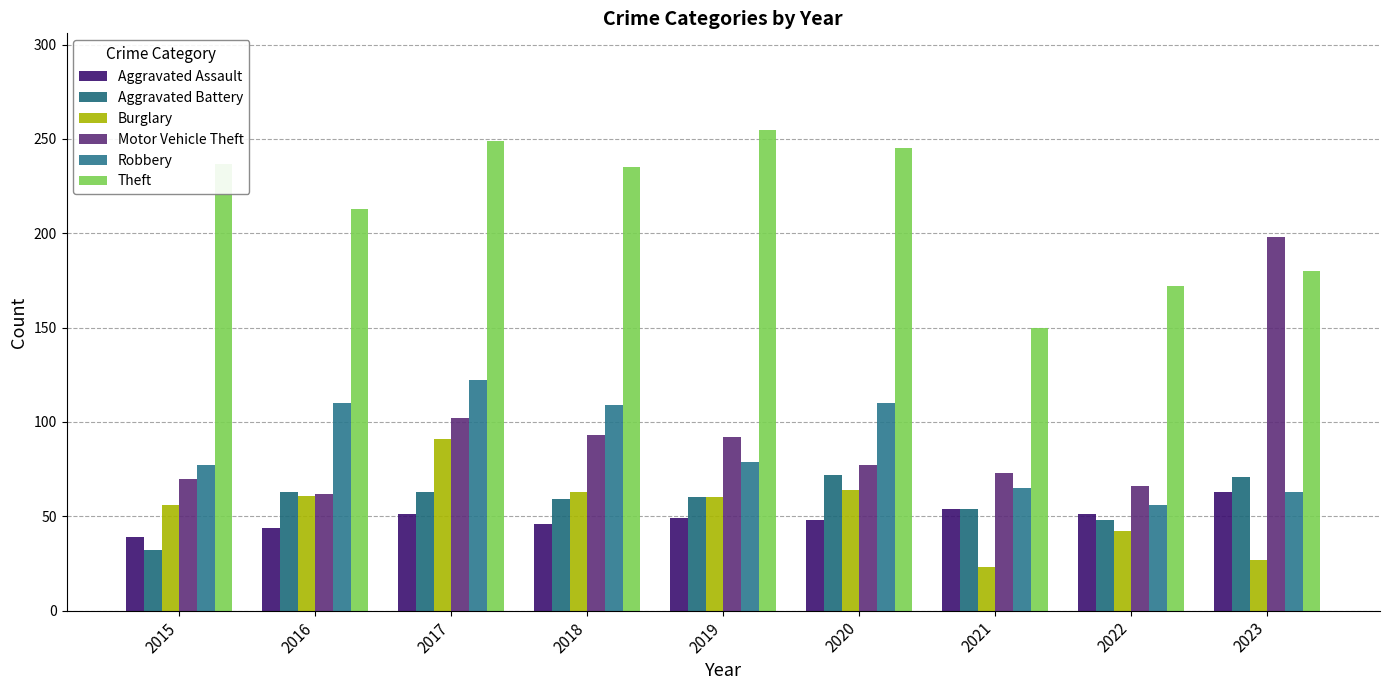

Which category has the highest value in the Theft series?

2019